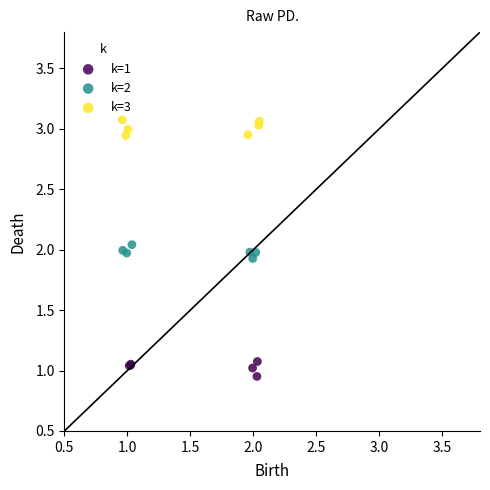

What are all the series names shown in the legend?

k=1, k=2, k=3